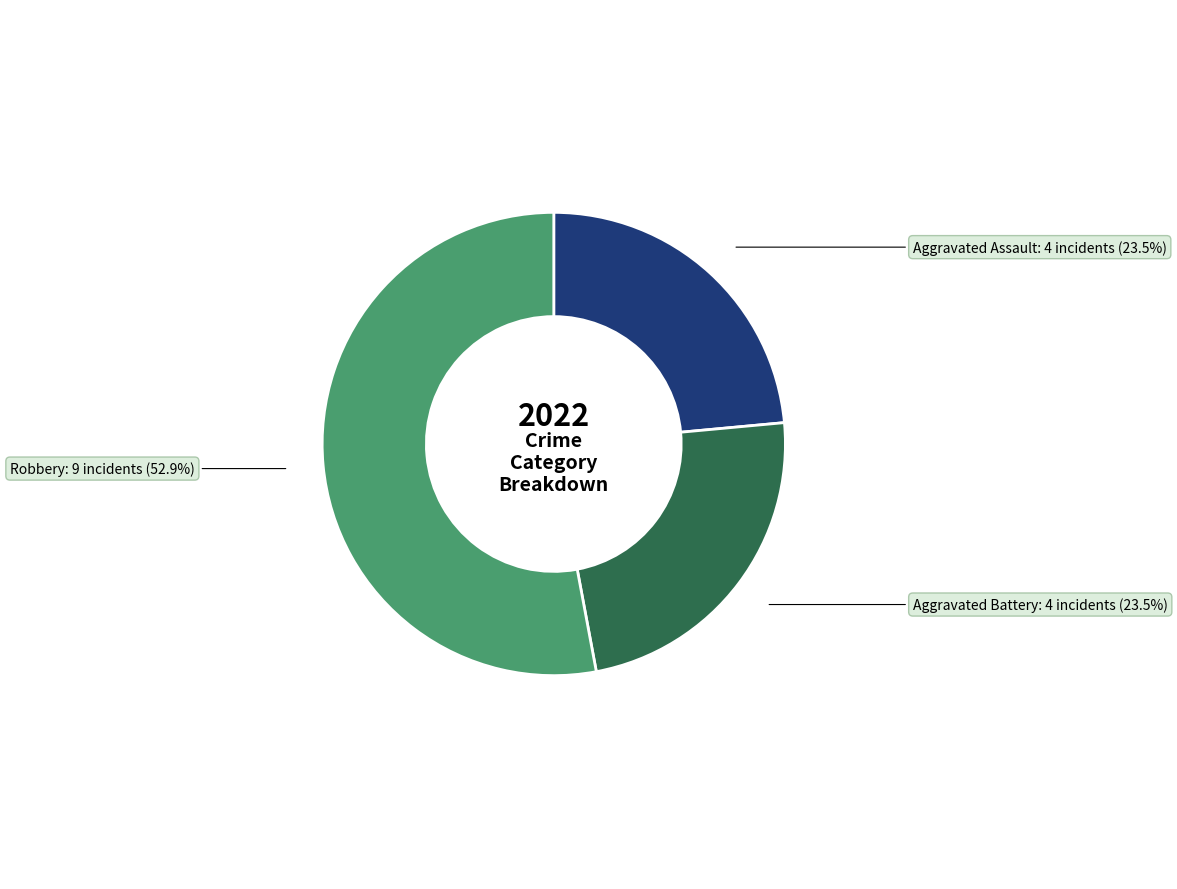

Which category has the biggest portion of the pie?

Robbery